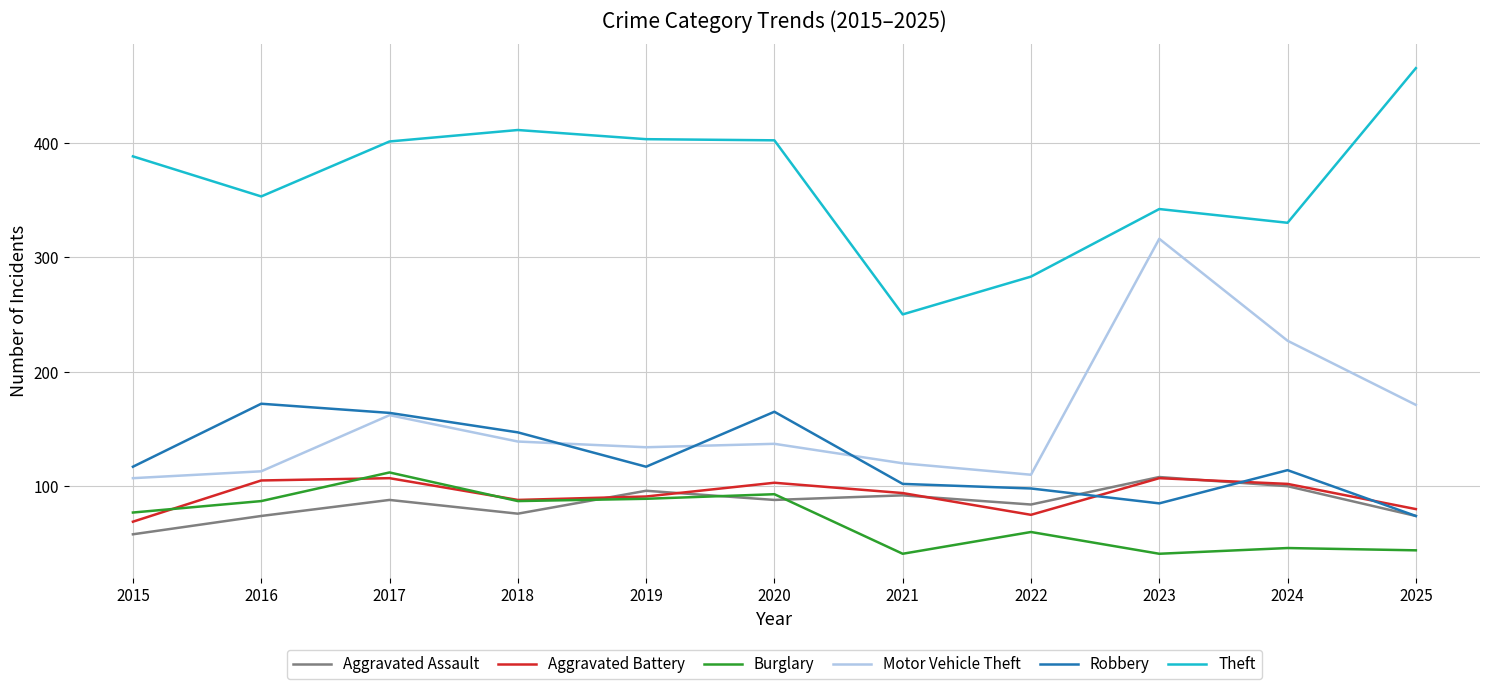

Which category has the highest value in the Theft series?

2025